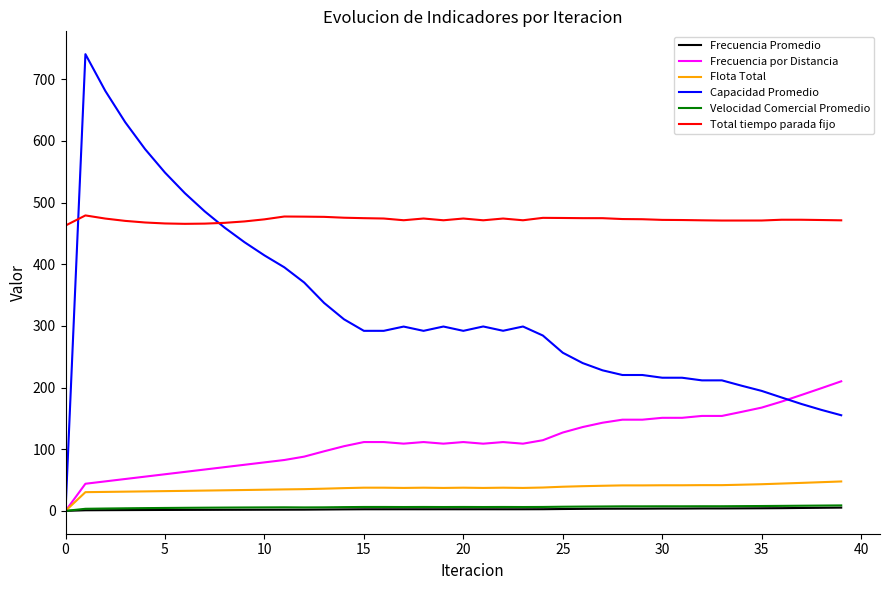

Which series has the widest spread of values?

Capacidad Promedio